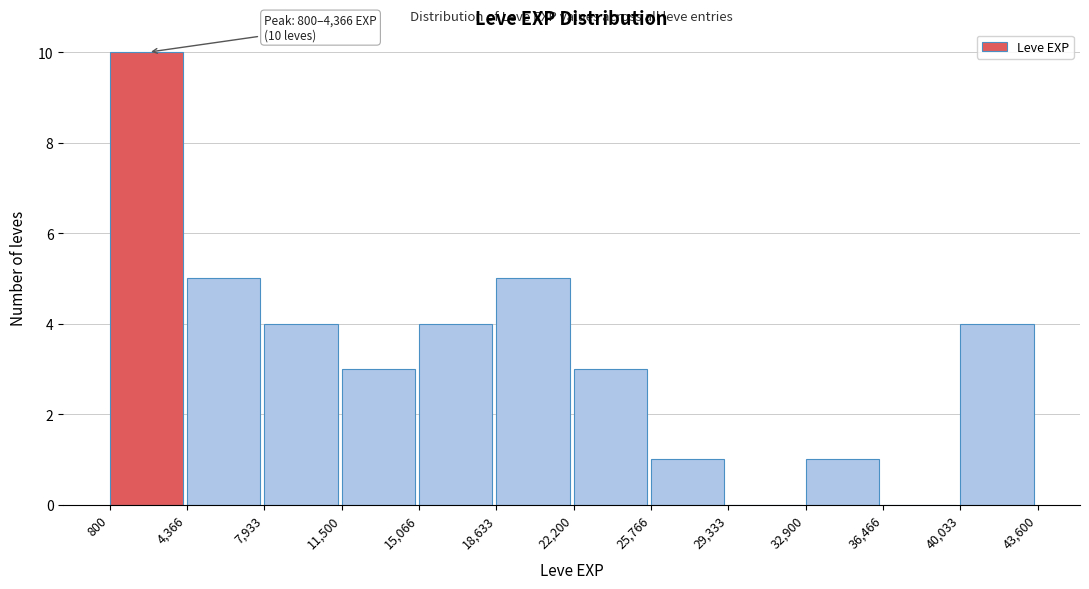

Over which range of the x-axis is the bar tallest?

800 to 4,366